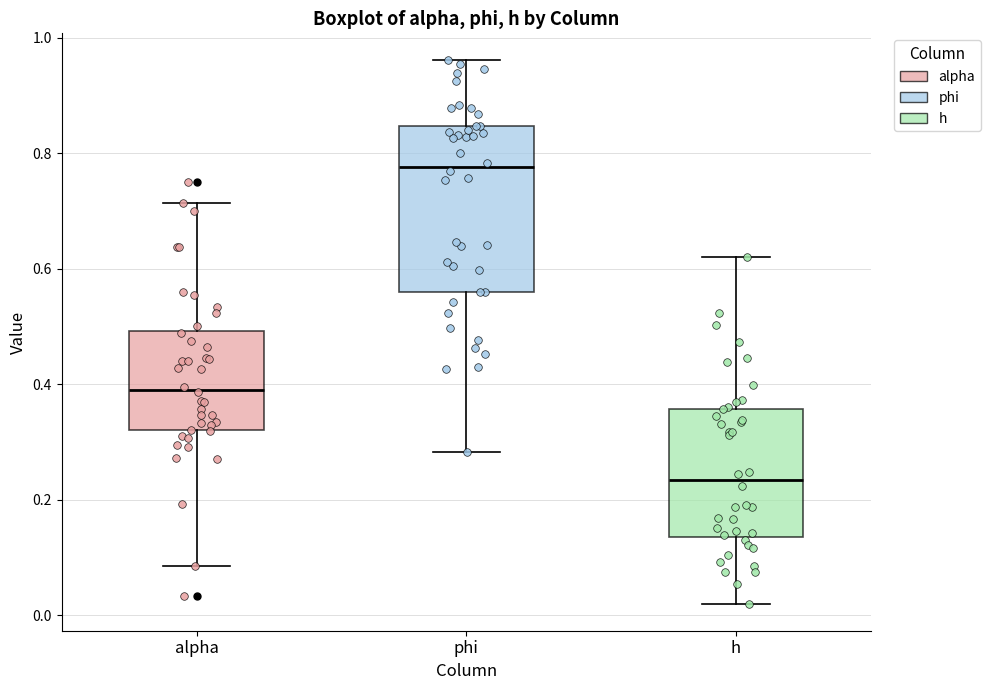

Which box has the highest median line?

phi